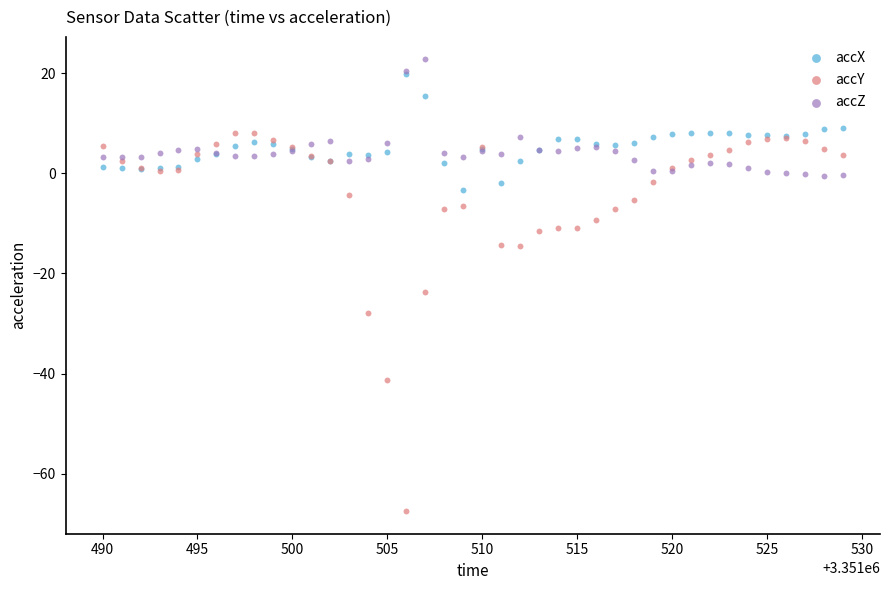

In the accY series, what Y value is closest to -29?

-27.9